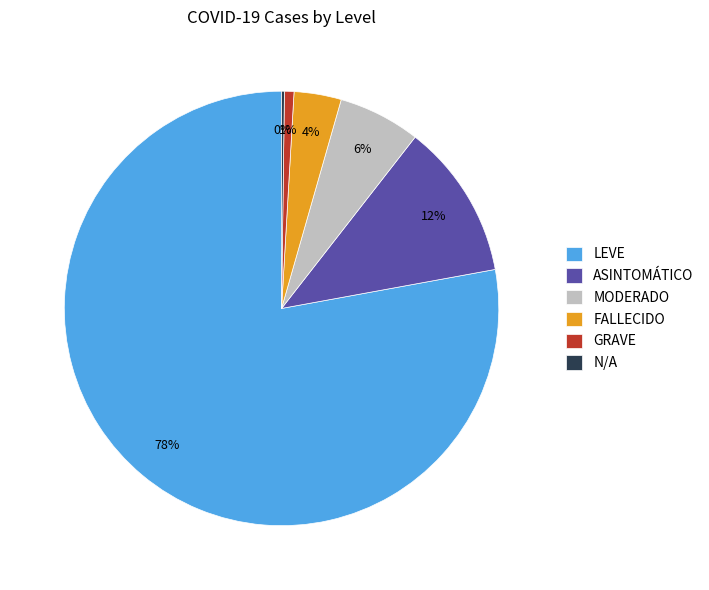

Is it true that MODERADO is 1% of the pie?

False